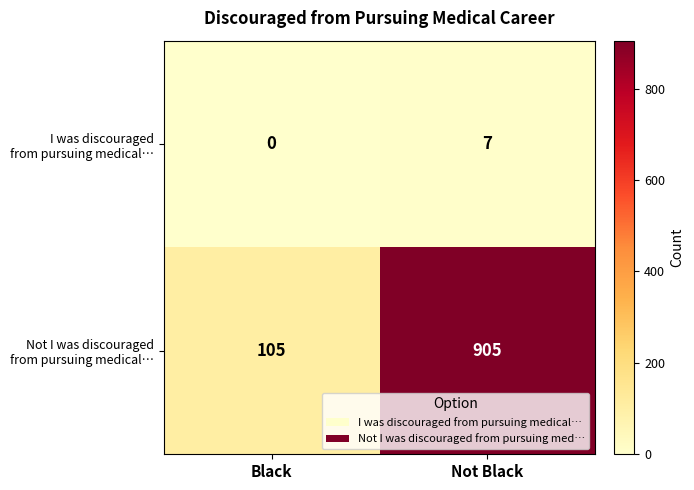

Which category has the lowest value across all series?

Black